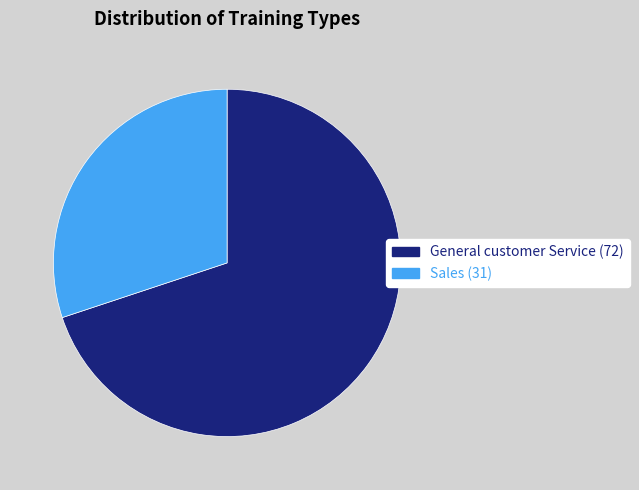

What is the ratio of the value at Sales to the value at General customer Service?

0.4